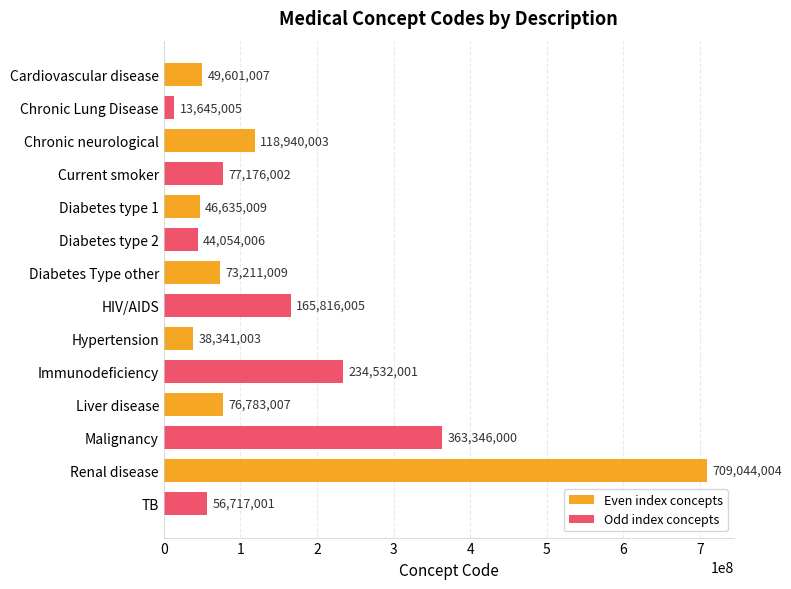

Is it true that Odd index concepts equals 68501559 at Diabetes type 1?

False